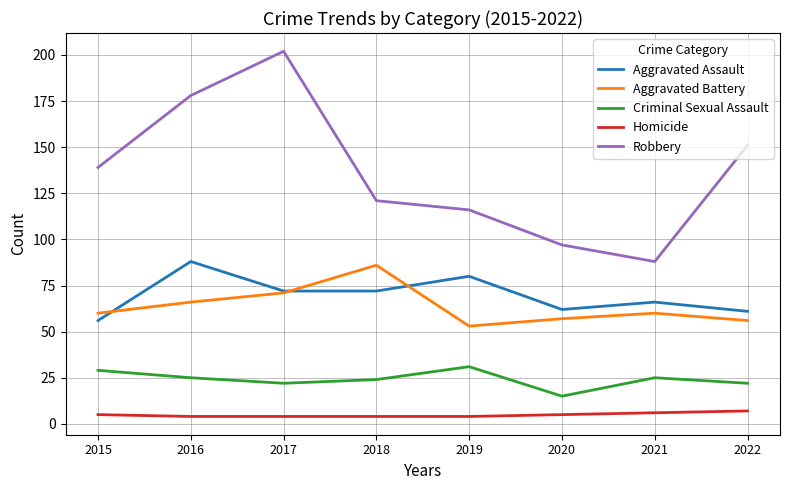

How many lines are shown in the chart?

5